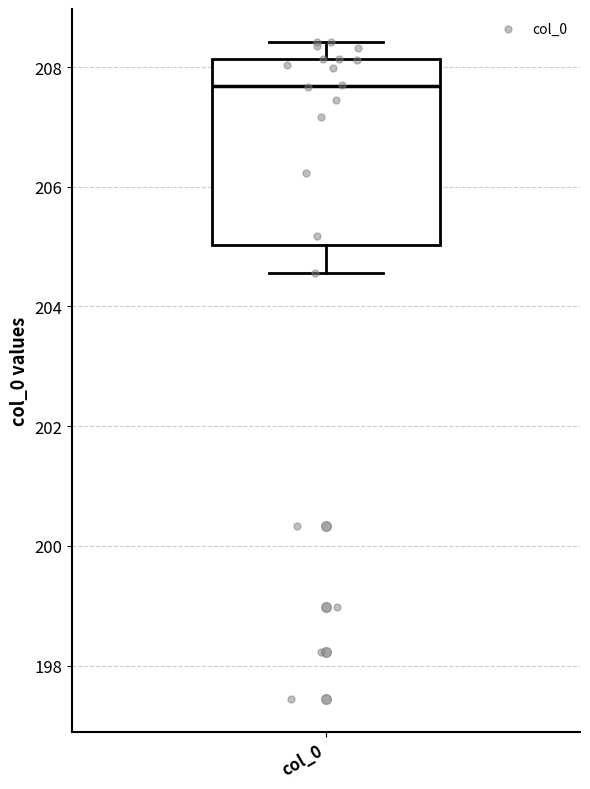

Transcribe this box plot: give where the median line is, the range the box spans, and where the two whiskers end, as read against the y-axis. The values are not printed on the chart, so give them approximately, as read against the axis.

median 207.6, box 205.0 to 208.2, whiskers 204.6 to 208.4